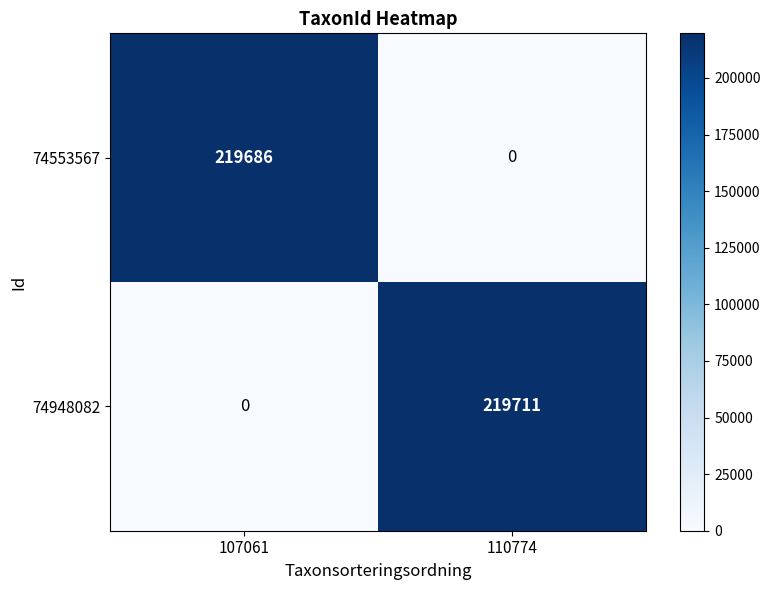

Reading left to right, transcribe all the data shown in this chart.

74553567: 107061=219686	110774=0
74948082: 107061=0	110774=219711